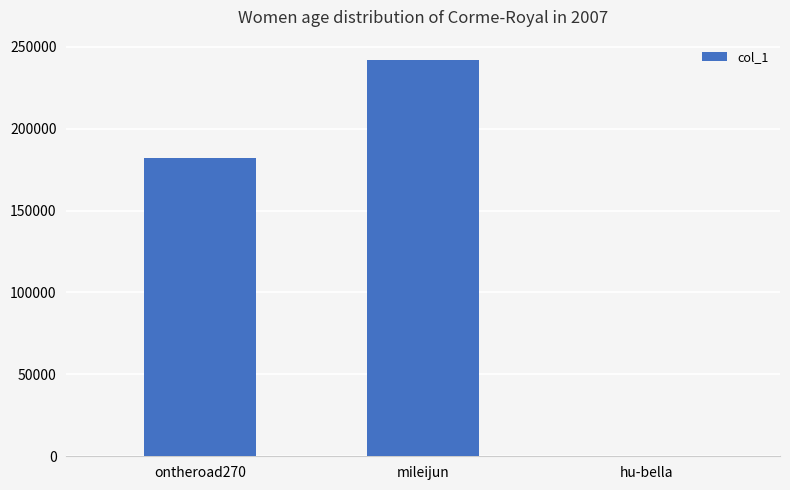

How many values are between 3 and 242206?

3